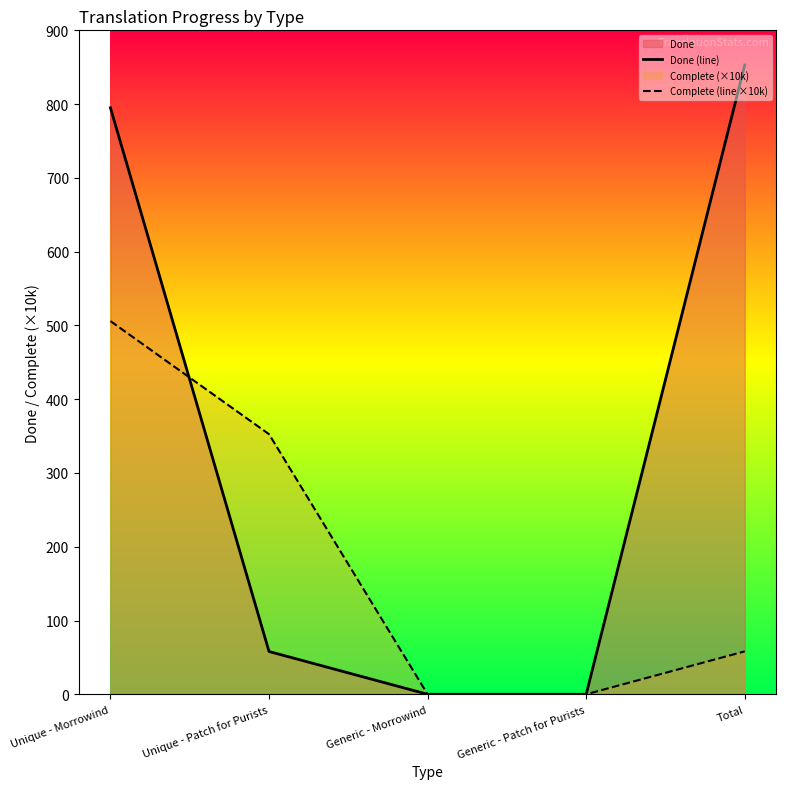

Which series changed the most between Unique - Patch for Purists and Generic - Patch for Purists?

Complete (line ×10k)